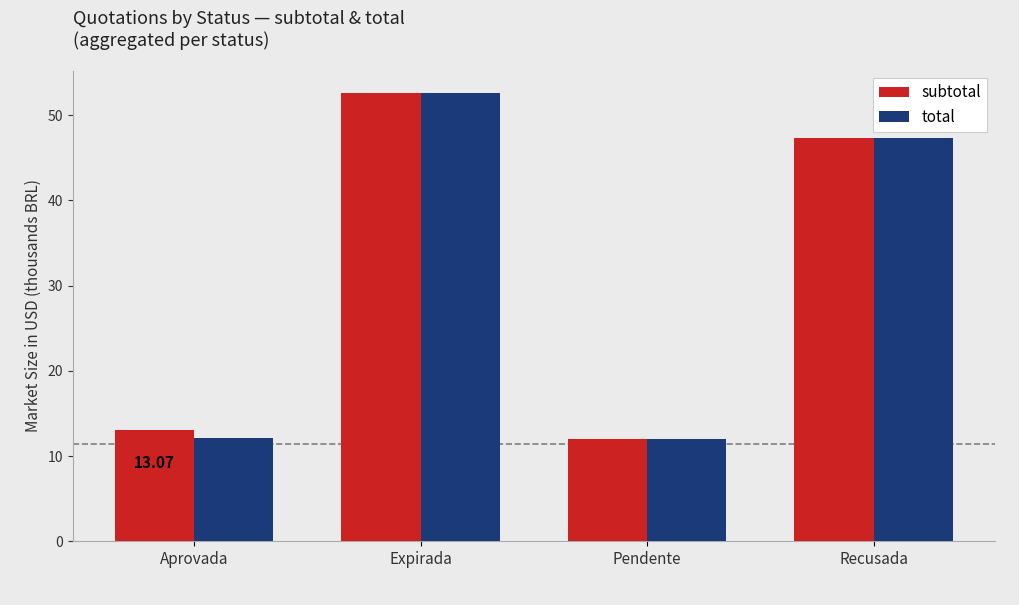

At which category is the sum across all series the highest?

Expirada